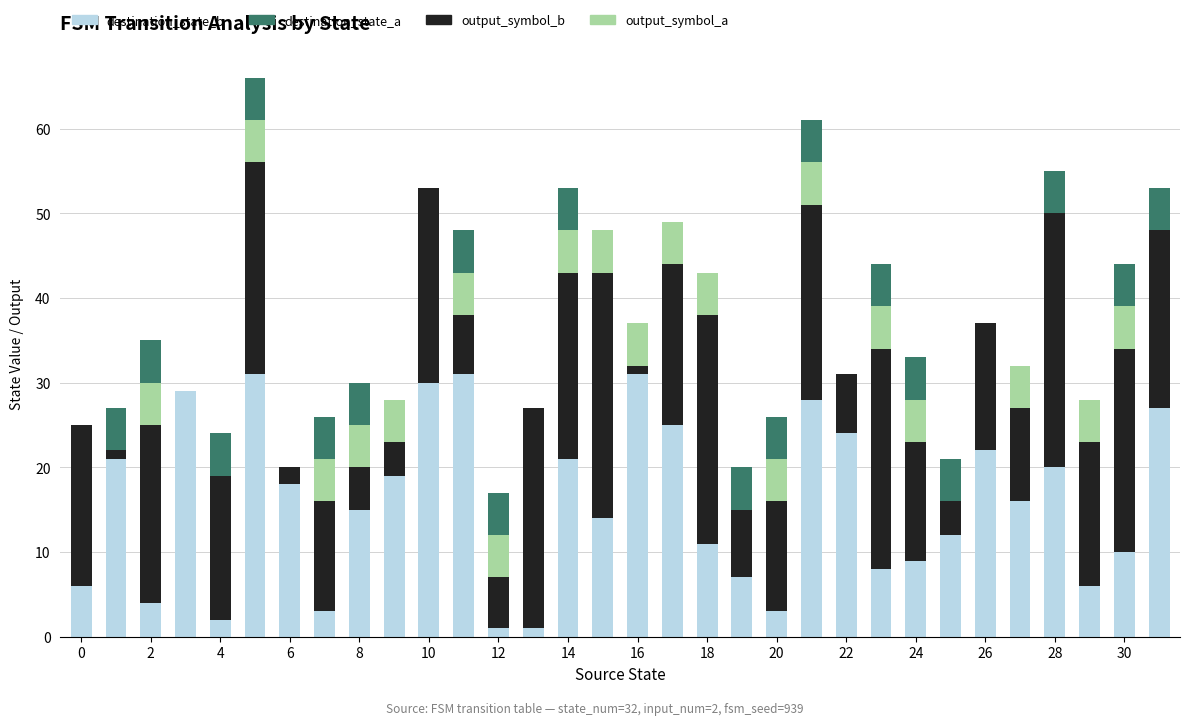

What is the highest value of the destination_state_a series?

31